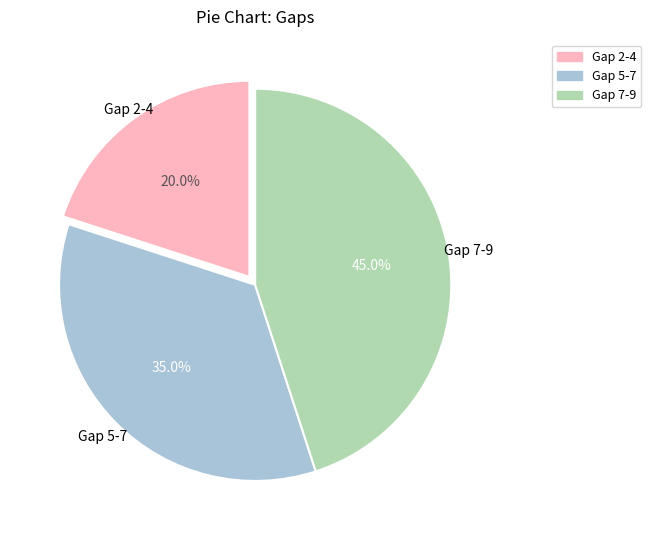

Which category has the smallest portion of the pie?

Gap 2-4